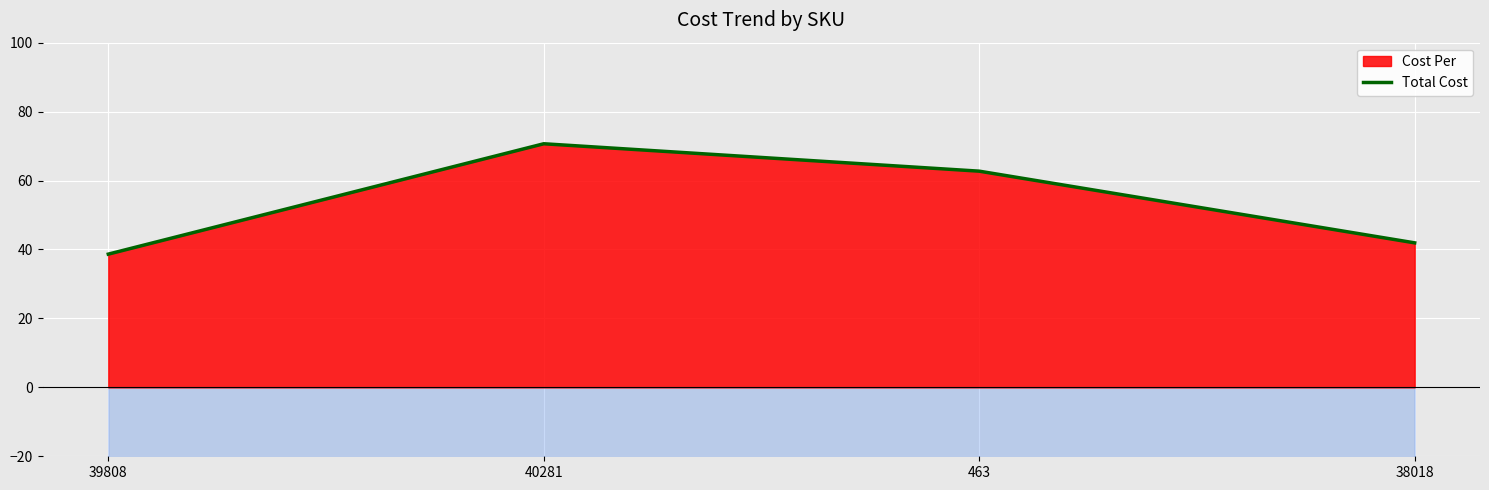

How many interior local peaks (higher than both neighbors) does the data have?

1